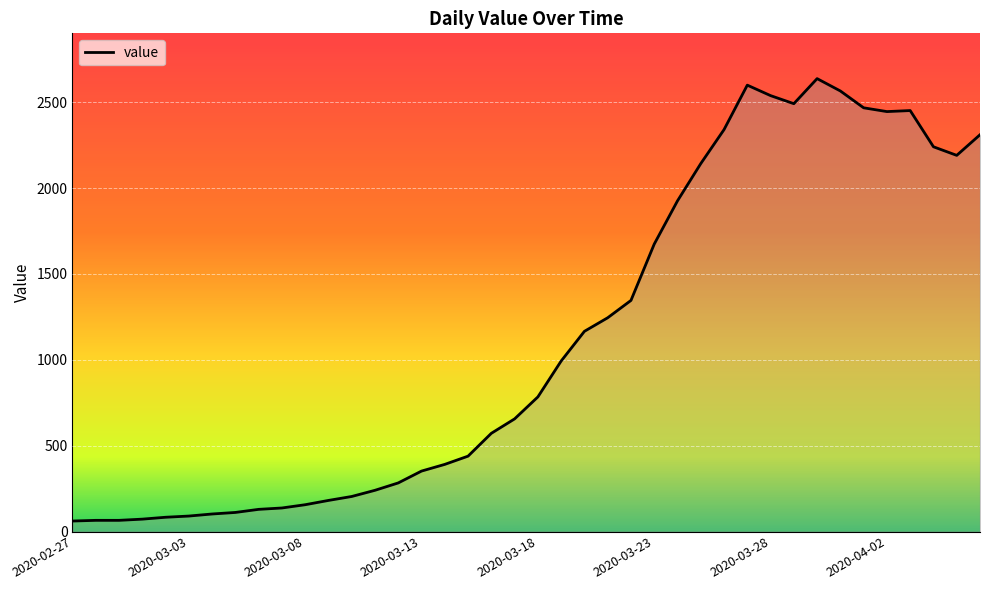

What is the greatest value displayed?

2638